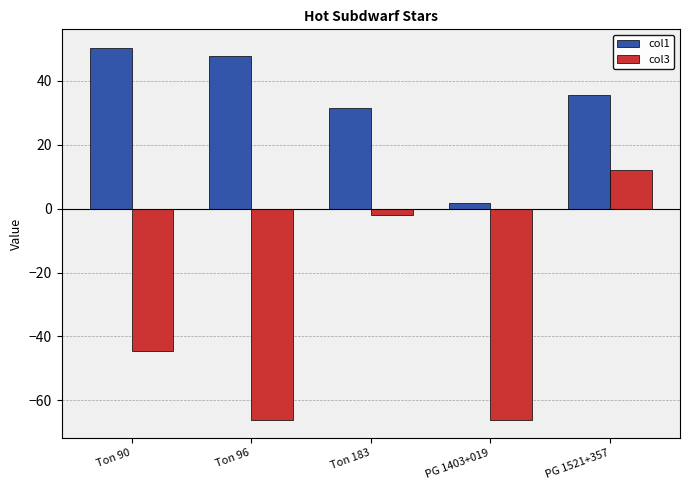

How many data points in col1 are above 35?

3